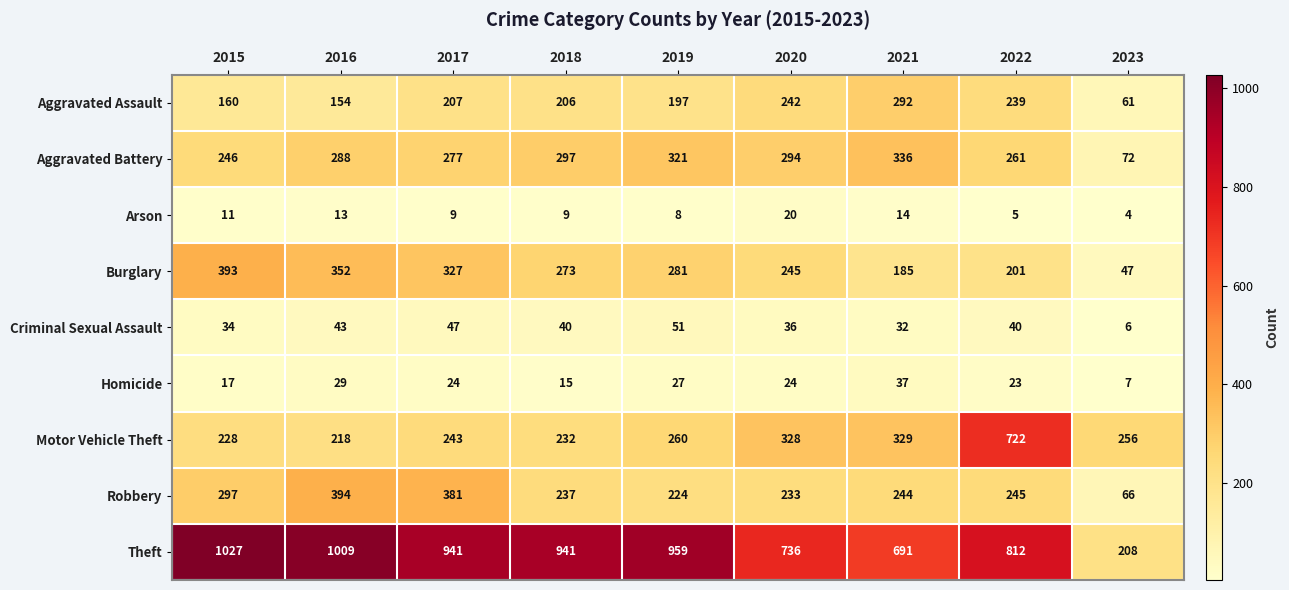

What is the average value of the Burglary series?

256